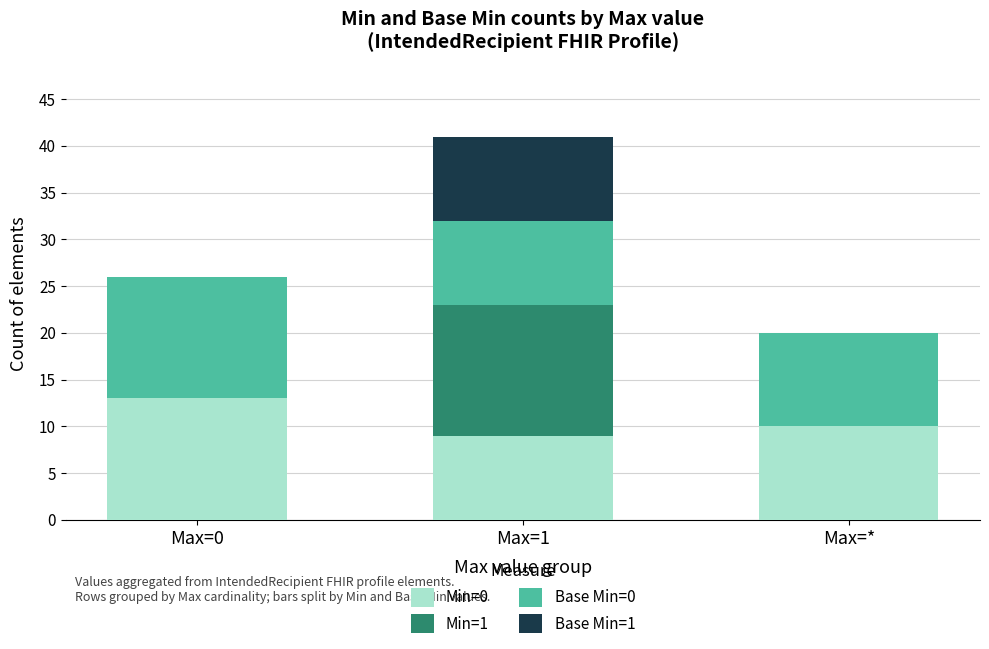

At which category is the sum across all series the highest?

Max=1